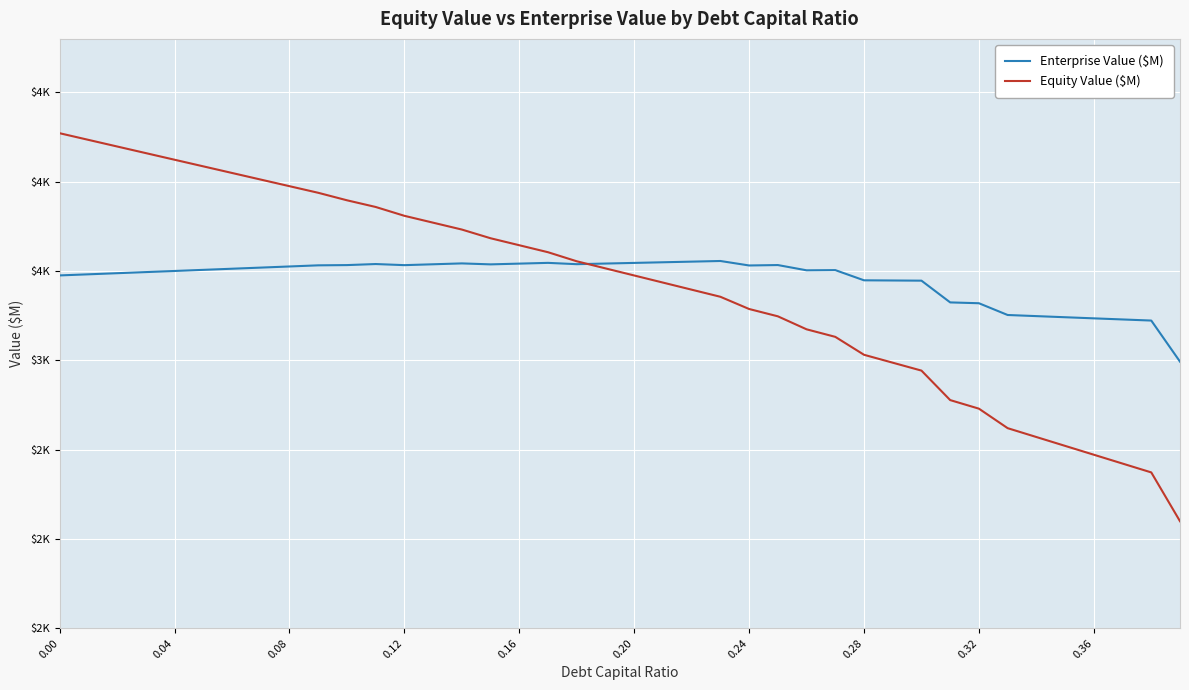

Reading right to left, transcribe all the data shown in this chart.

Enterprise Value ($M): 2992.9	3222.9	3229.1	3235.3	3241.5	3247.8	3254.0	3319.9	3324.5	3446.3	3447.3	3448.3	3505.3	3504.2	3533.7	3531.3	3556.4	3552.8	3549.3	3545.7	3542.1	3538.6	3545.9	3541.7	3537.5	3542.9	3538.0	3533.2	3539.4	3533.5	3532.1	3525.8	3519.4	3513.1	3506.8	3500.5	3494.3	3488.1	3481.9	3475.7
Equity Value ($M): 2099.3	2372.7	2422.2	2471.7	2521.2	2570.8	2620.4	2729.6	2777.6	2942.7	2987.0	3031.3	3131.7	3173.9	3246.7	3287.6	3356.1	3395.8	3435.5	3475.3	3515.0	3554.8	3605.5	3644.6	3683.7	3732.5	3770.9	3809.4	3858.9	3896.3	3938.3	3975.3	4012.2	4049.3	4086.3	4123.3	4160.4	4197.5	4234.6	4271.8